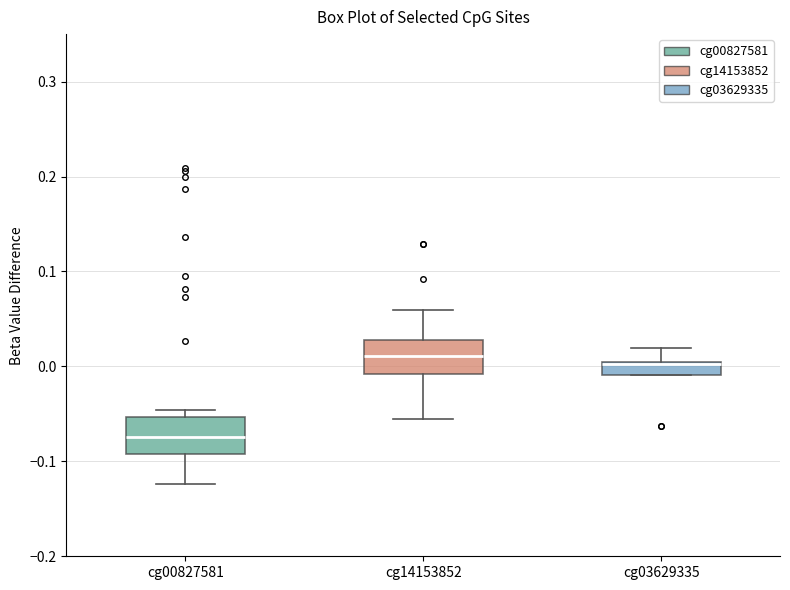

Where is the lower edge of the box for cg03629335 on the y-axis? The values are not printed on the chart, so give them approximately, as read against the axis.

-0.01